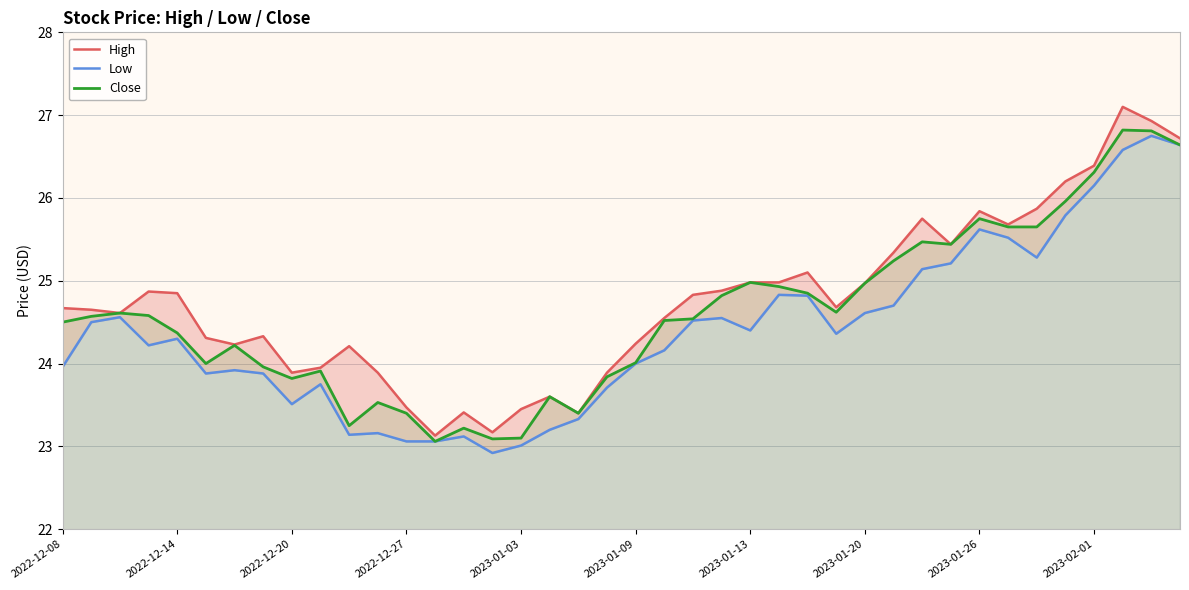

What is the lowest value of the Close series?

23.1